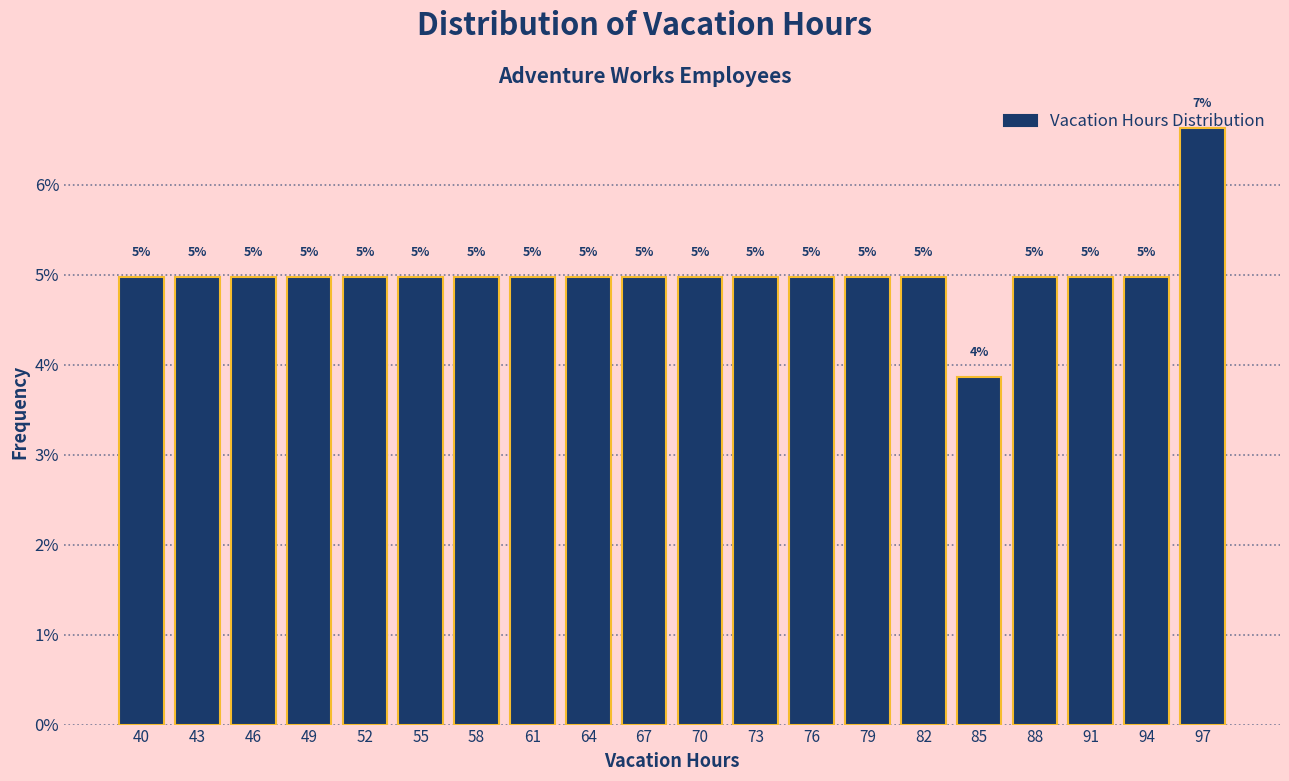

Over which range of the x-axis is the bar tallest?

96 to 99